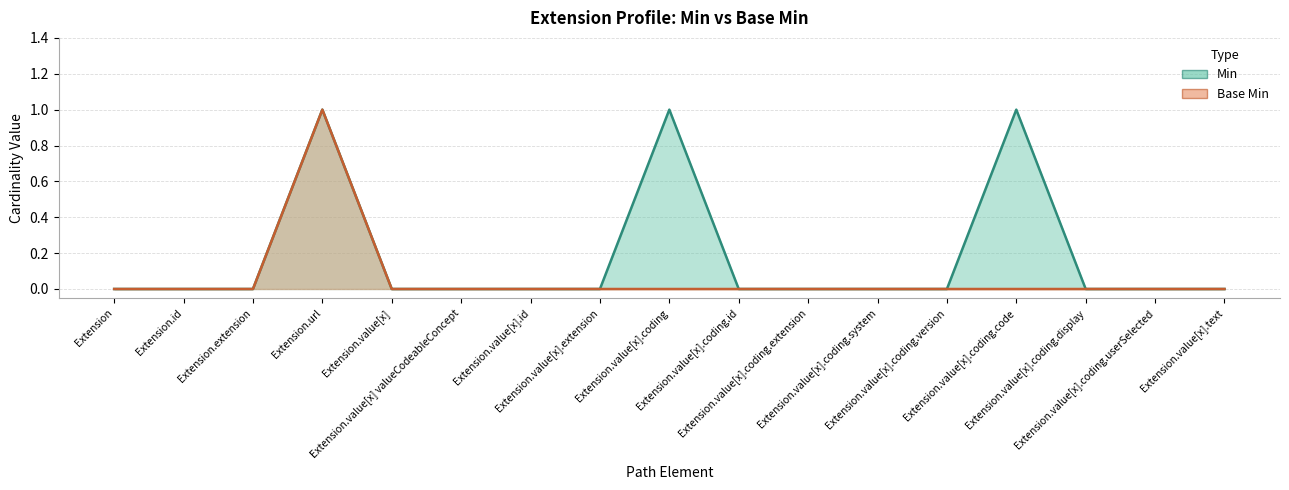

What is the difference between the maximum and minimum values in the Base Min series?

1